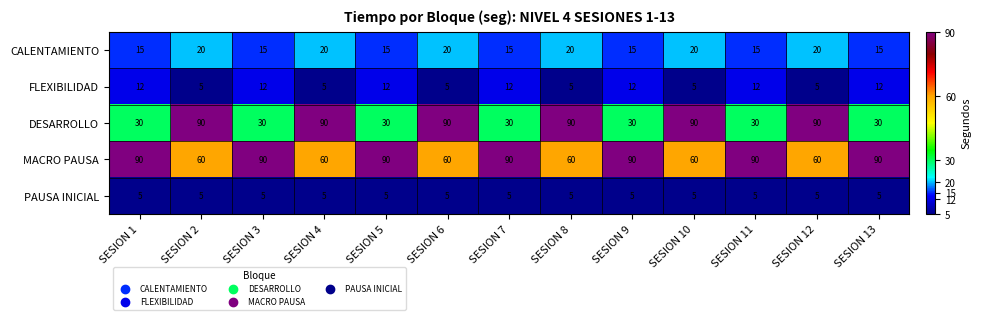

What is the total value across all series at SESION 3?

152